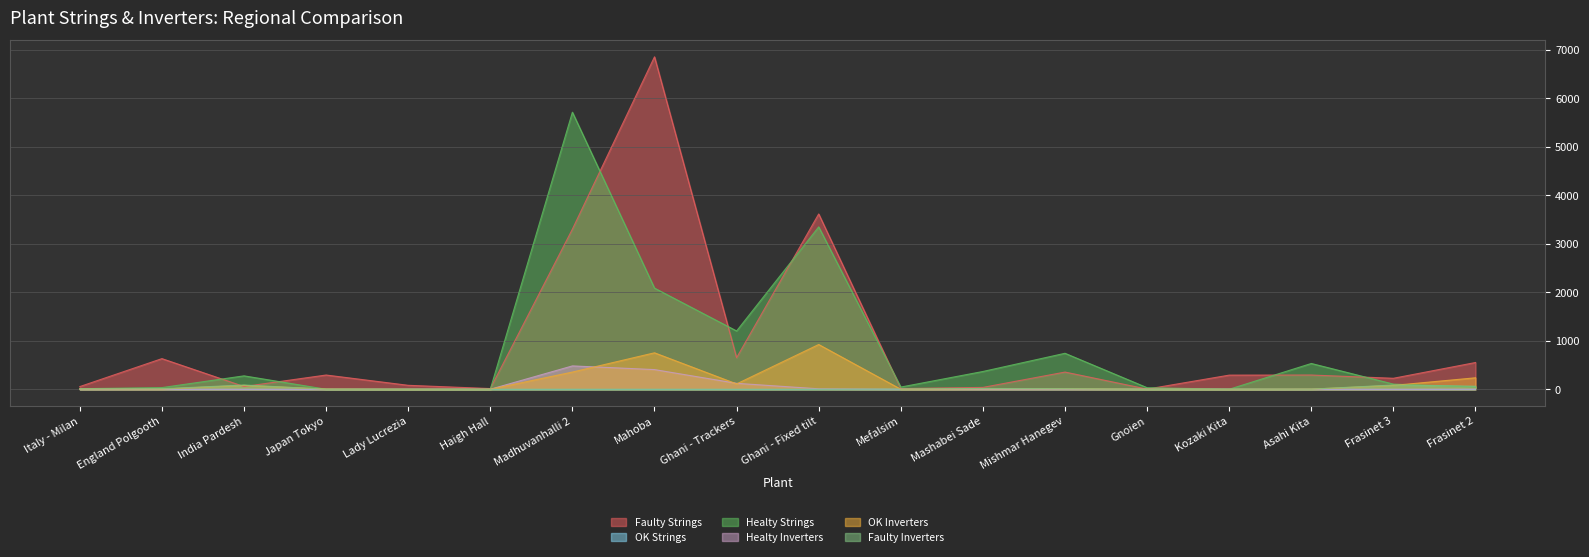

What is the maximum value shown in the chart?

6850